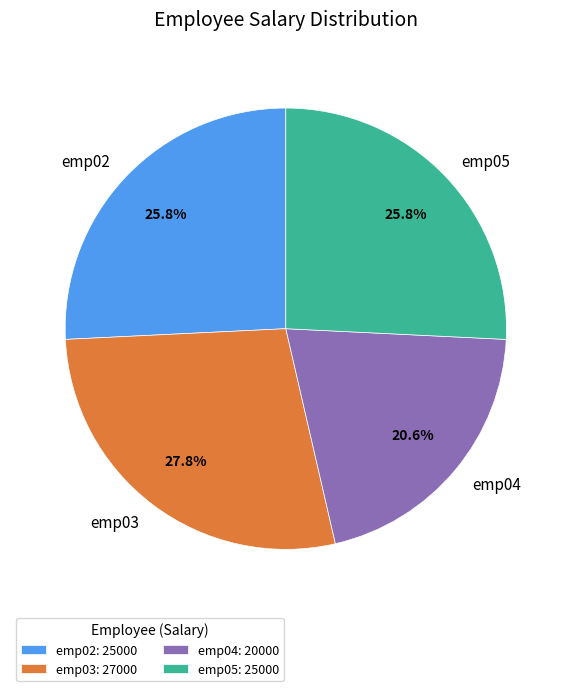

Does emp02 represent more than half of the total?

No